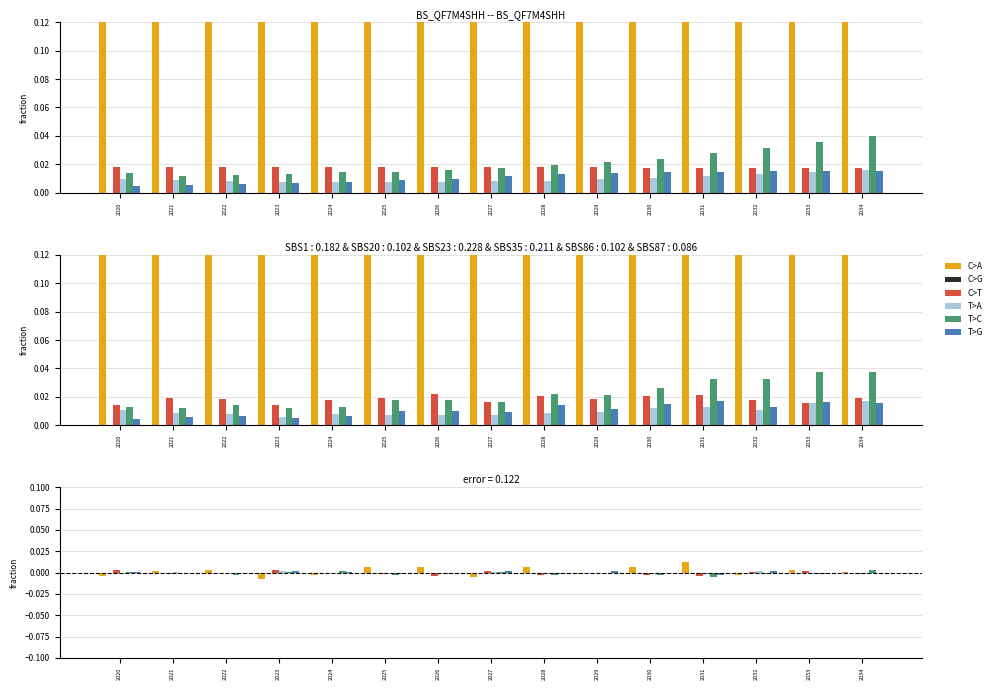

Between 2025 and 2026, which series saw the biggest shift?

C>T